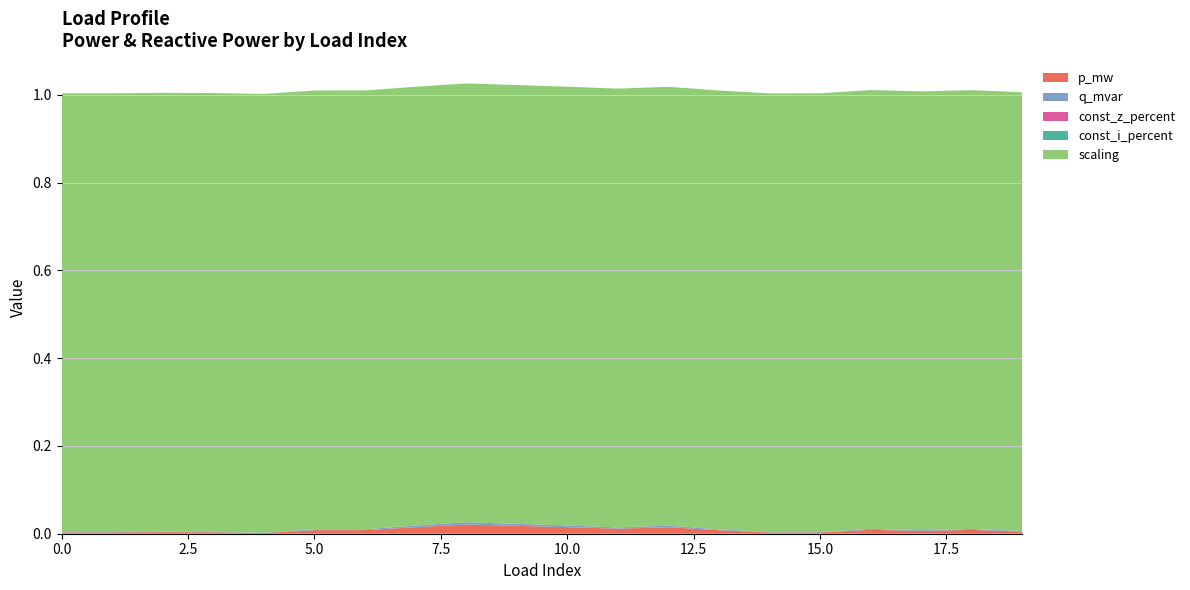

Reading left to right, what are all the values shown in this chart?

p_mw: 0.0	0.0	0.0	0.0	0.0	0.0	0.0	0.0	0.0	0.0	0.0	0.0	0.0	0.0	0.0	0.0	0.0	0.0	0.0	0.0
q_mvar: 0.0	0.0	0.0	0.0	0.0	0.0	0.0	0.0	0.0	0.0	0.0	0.0	0.0	0.0	0.0	0.0	0.0	0.0	0.0	0.0
const_z_percent: 0.0	0.0	0.0	0.0	0.0	0.0	0.0	0.0	0.0	0.0	0.0	0.0	0.0	0.0	0.0	0.0	0.0	0.0	0.0	0.0
const_i_percent: 0.0	0.0	0.0	0.0	0.0	0.0	0.0	0.0	0.0	0.0	0.0	0.0	0.0	0.0	0.0	0.0	0.0	0.0	0.0	0.0
scaling: 1.0	1.0	1.0	1.0	1.0	1.0	1.0	1.0	1.0	1.0	1.0	1.0	1.0	1.0	1.0	1.0	1.0	1.0	1.0	1.0